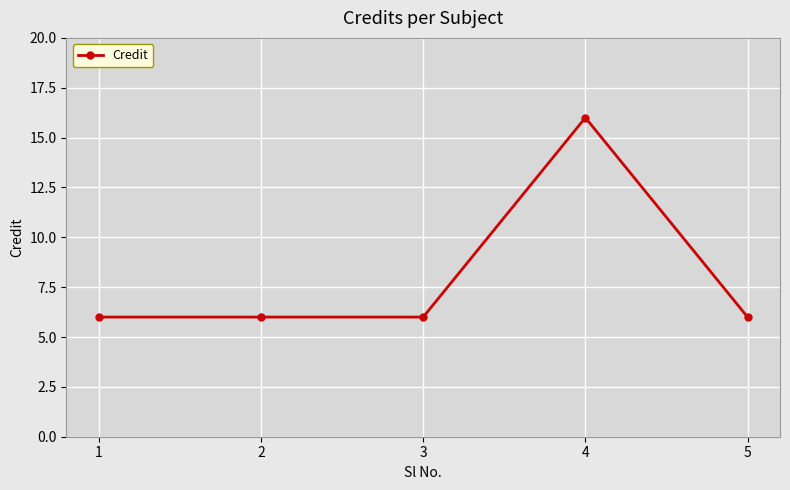

At which category does the chart reach its peak across all series?

4